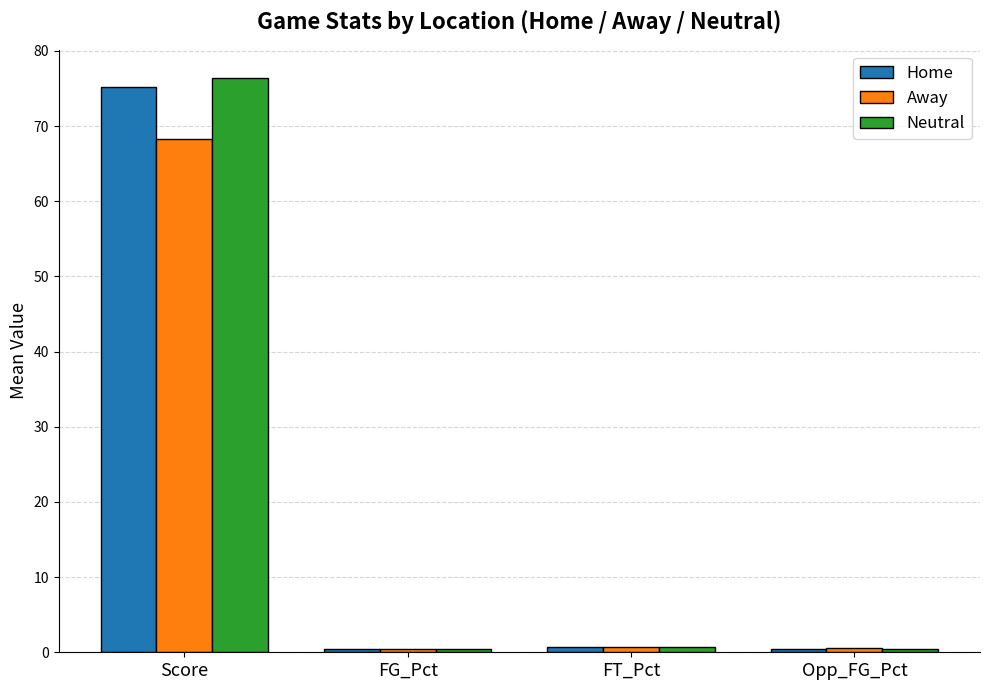

What is the minimum value for Away?

0.4